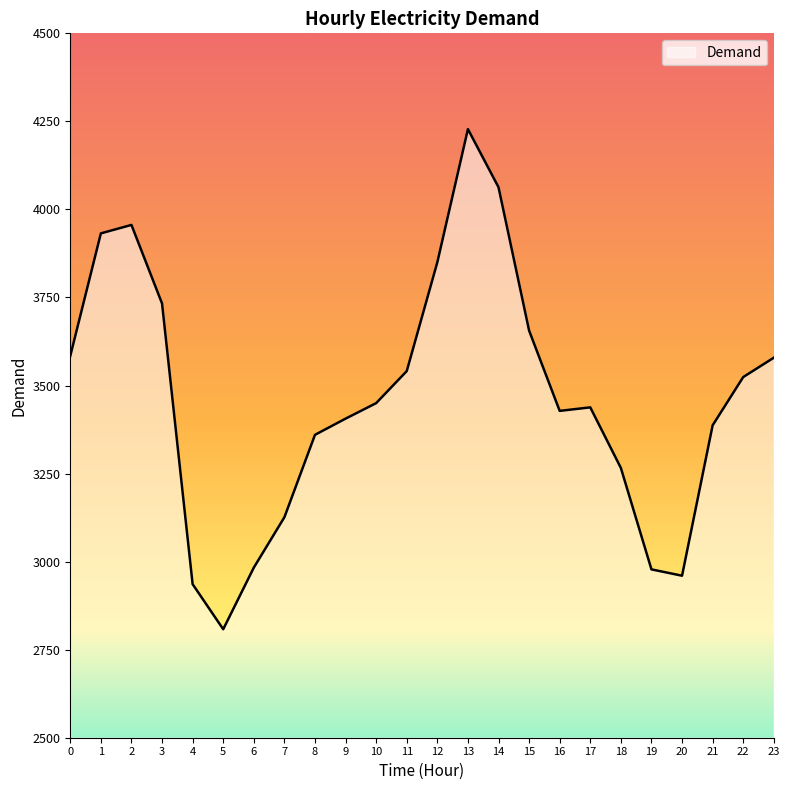

What is the approximate value at 8, to the nearest 100?

3400